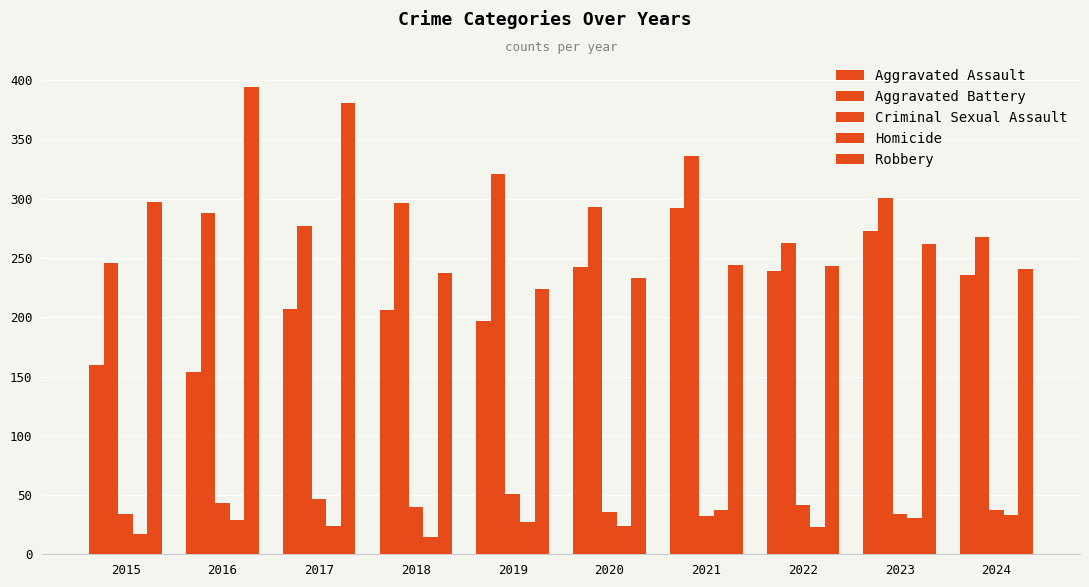

Reading right to left, extract all data points from this chart.

Aggravated Assault: 236	273	239	292	242	197	206	207	154	160
Aggravated Battery: 268	301	263	336	293	321	296	277	288	246
Criminal Sexual Assault: 37	34	42	32	36	51	40	47	43	34
Homicide: 33	31	23	37	24	27	15	24	29	17
Robbery: 241	262	243	244	233	224	237	381	394	297